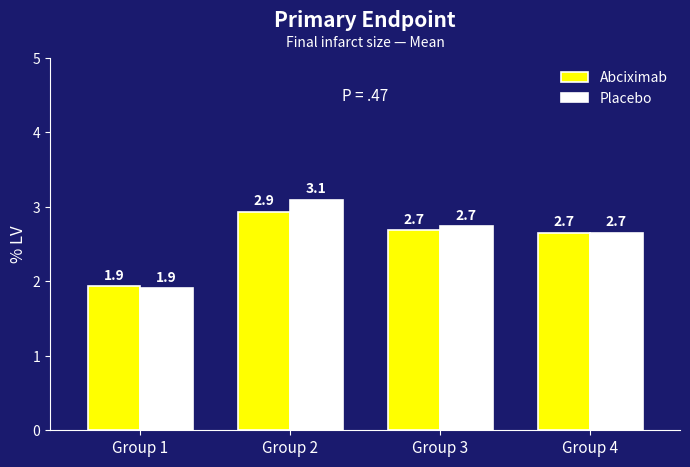

Which series has the largest total across all categories?

Placebo